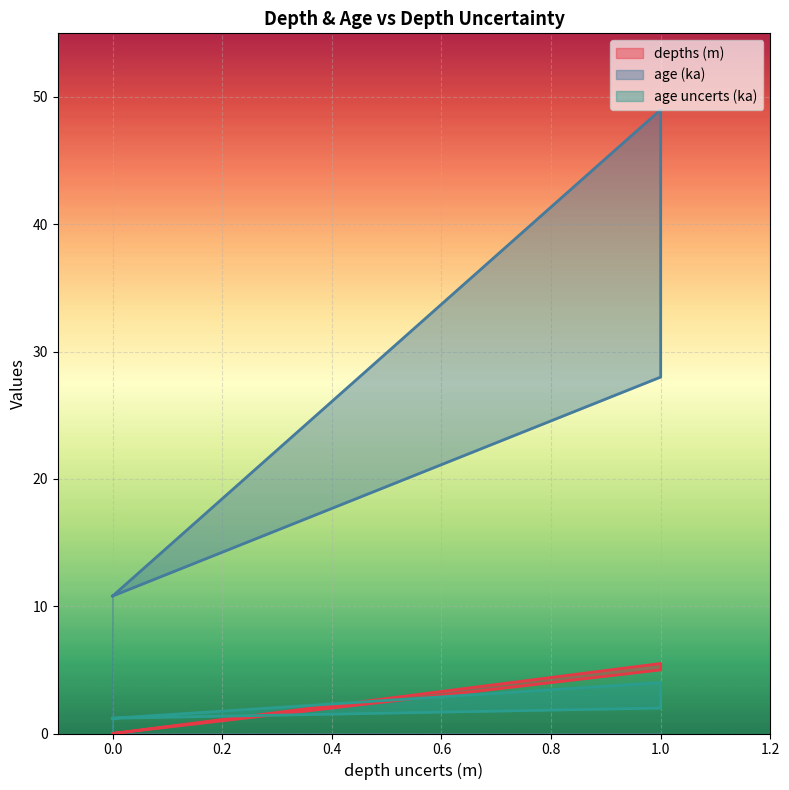

Rank the categories by age (ka) value from highest to lowest.

1, 1, 0, 0, 0, 0